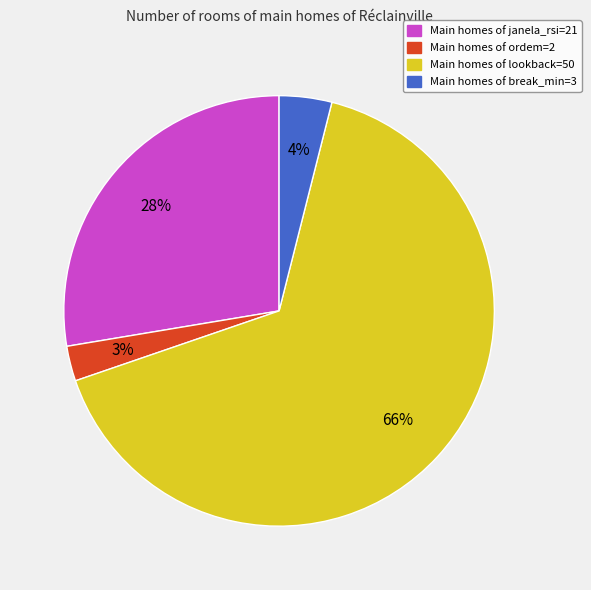

Is there a majority slice in this chart?

Yes